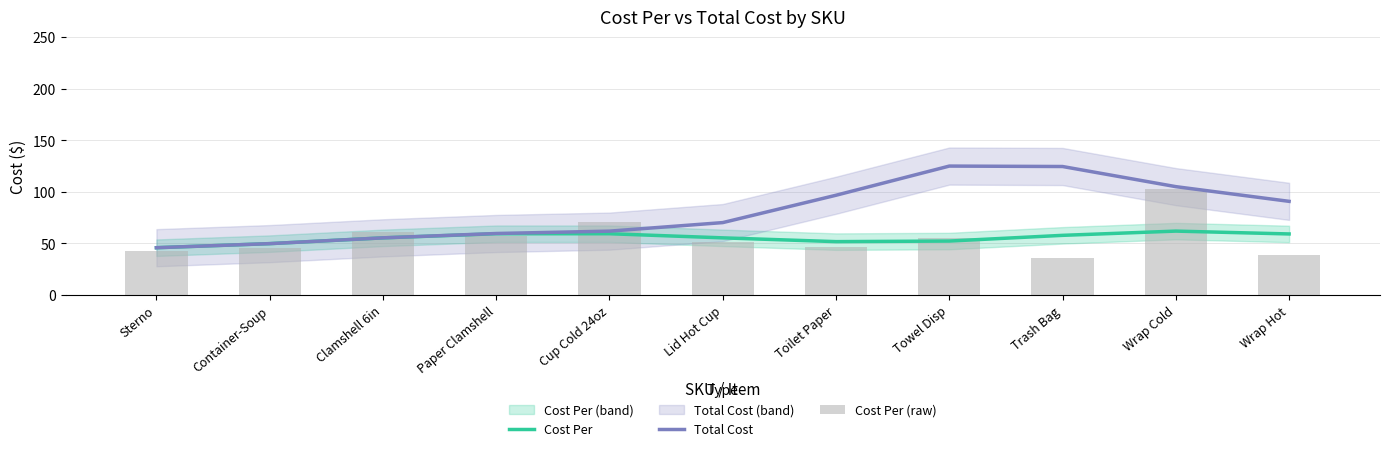

How many data points in Total Cost are above 70?

6